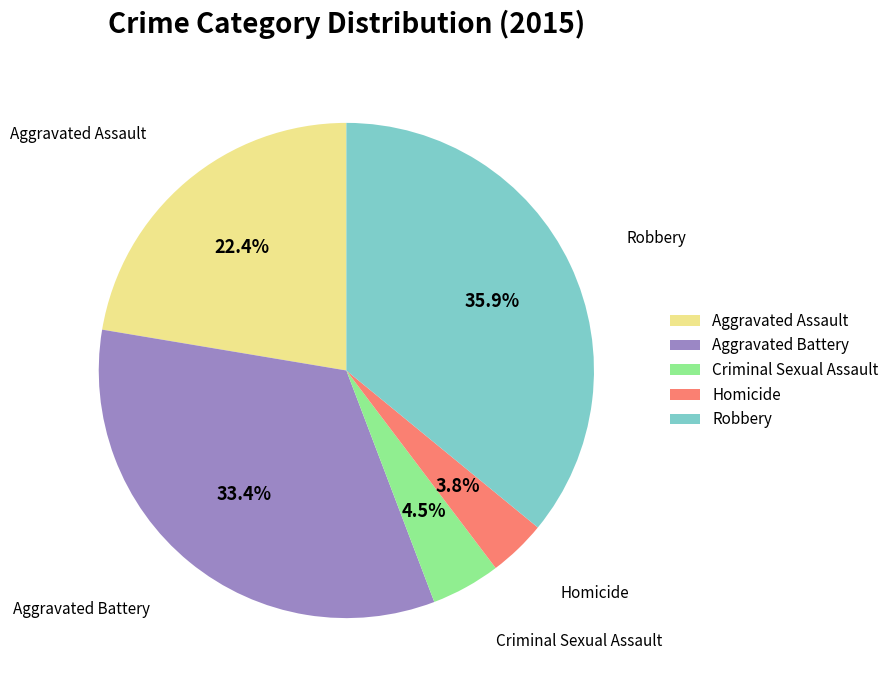

What is the ratio of the value at Aggravated Assault to the value at Homicide?

5.9